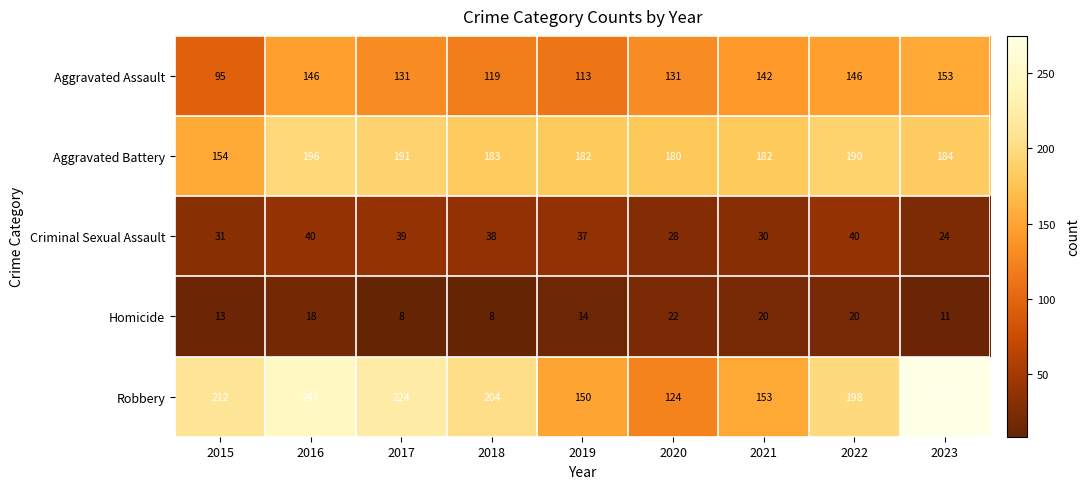

Which series changed the most between 2016 and 2018?

Robbery